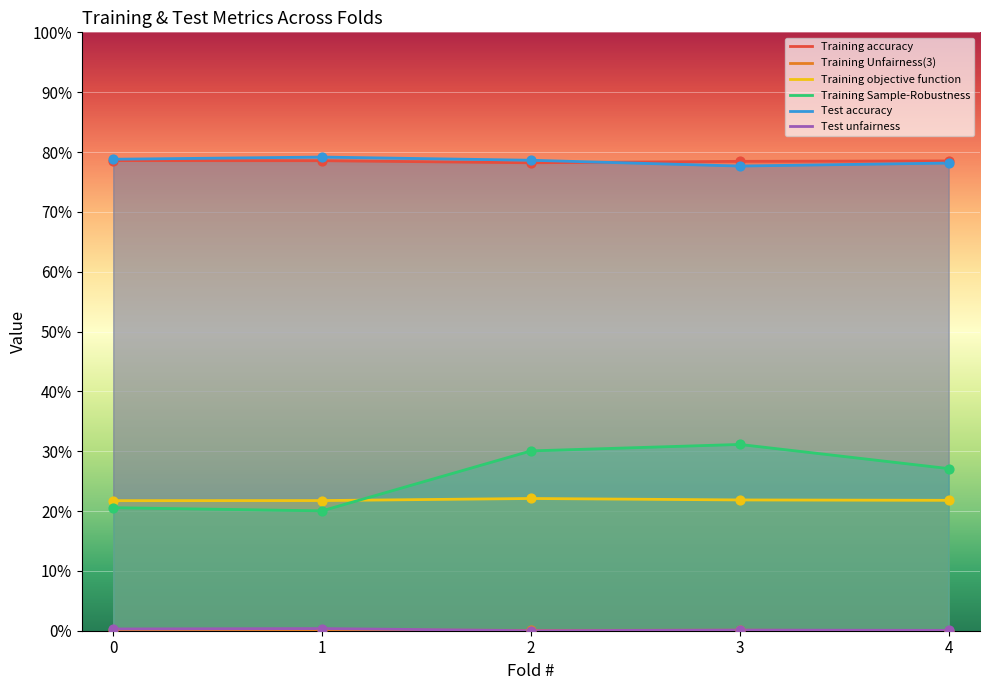

Is the value of Test unfairness at 0 greater than the value of Training objective function at 4?

No